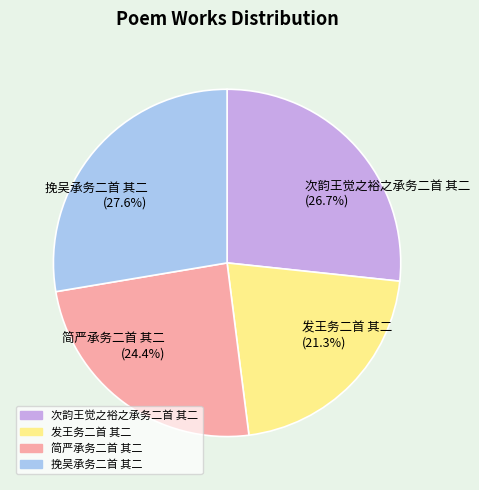

What percentage is the 发王务二首 其二 slice, to the nearest percent?

21%